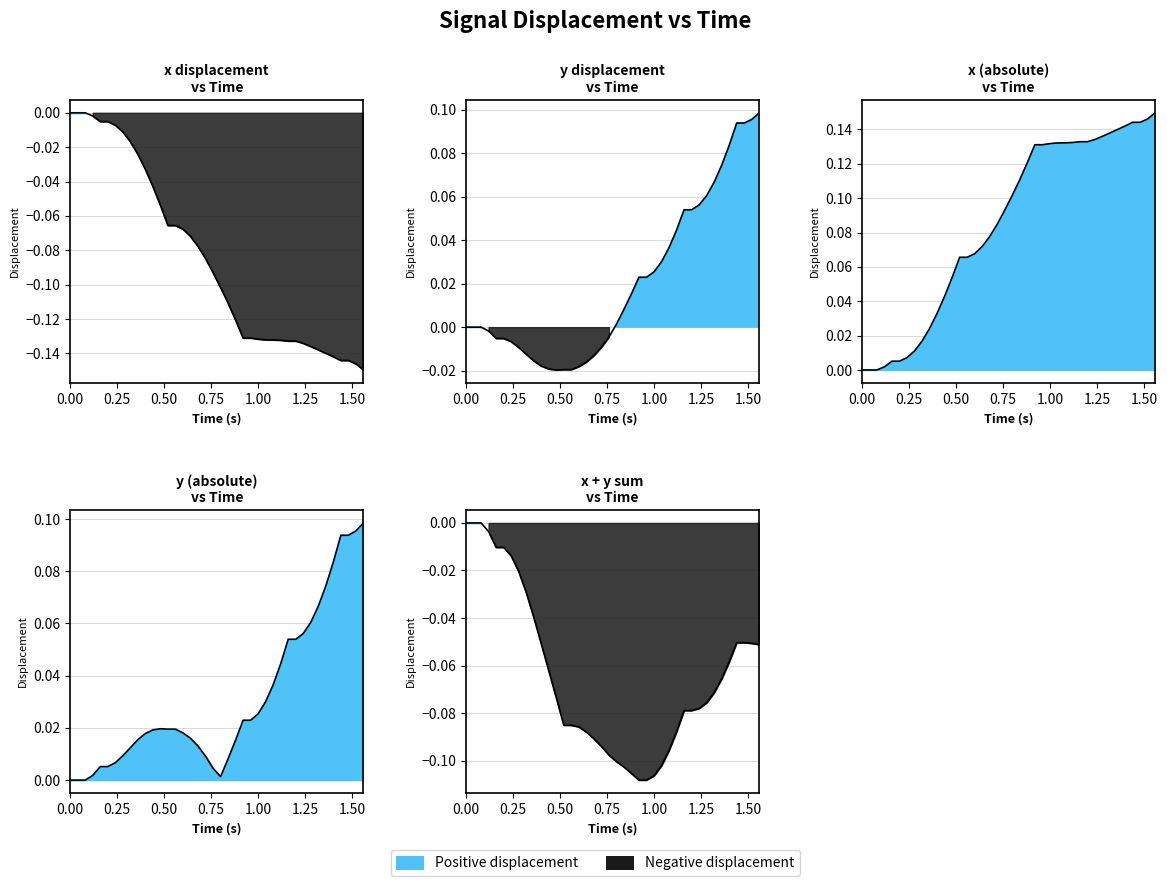

Which series has the largest total across all categories?

y